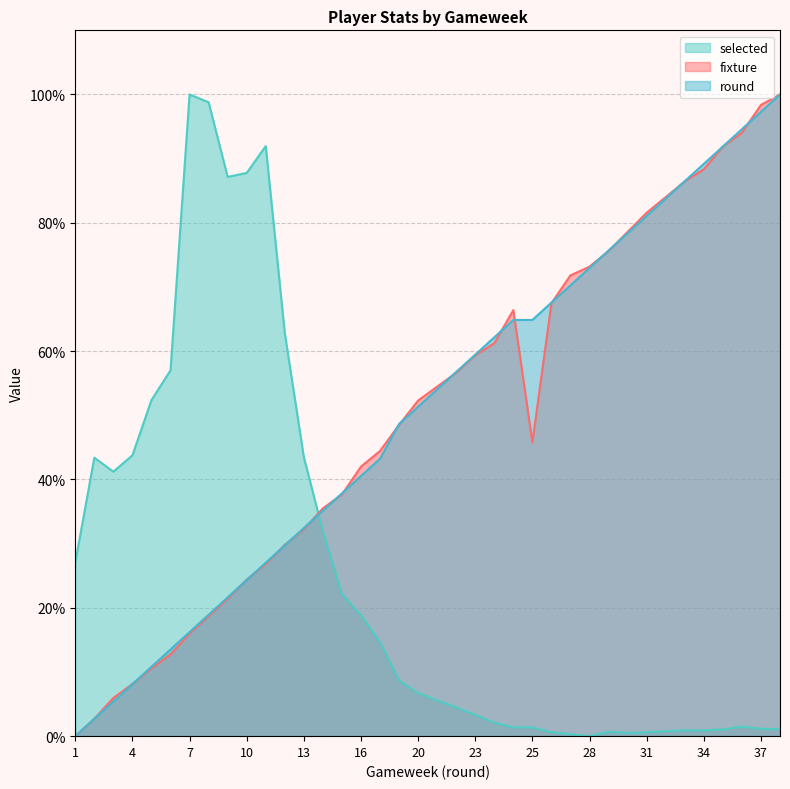

Is it true that fixture equals 5.5 at 8?

False